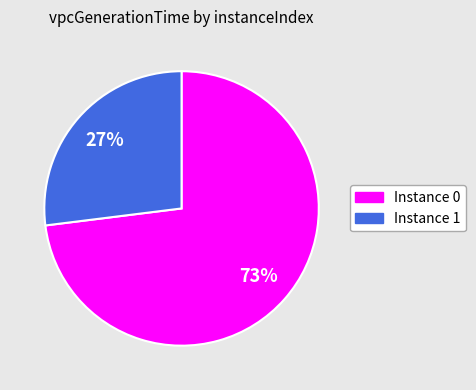

Is there a majority slice in this chart?

Yes